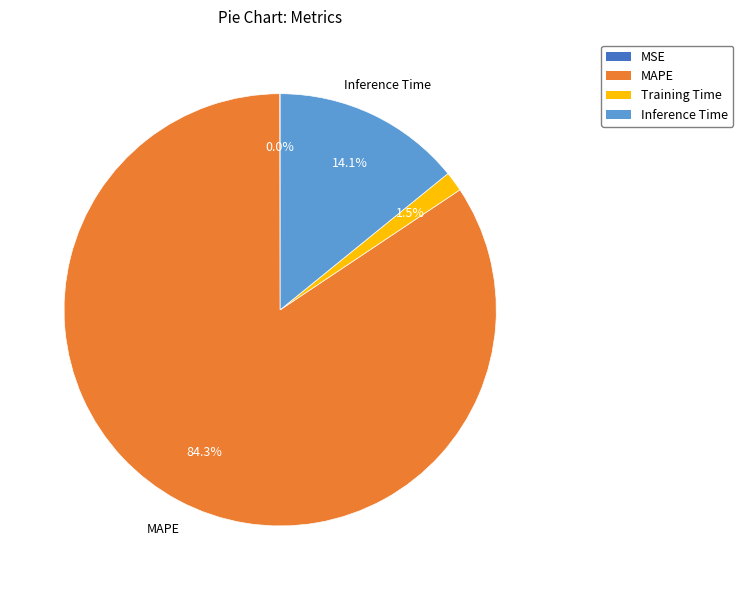

Does any single category account for the majority?

Yes